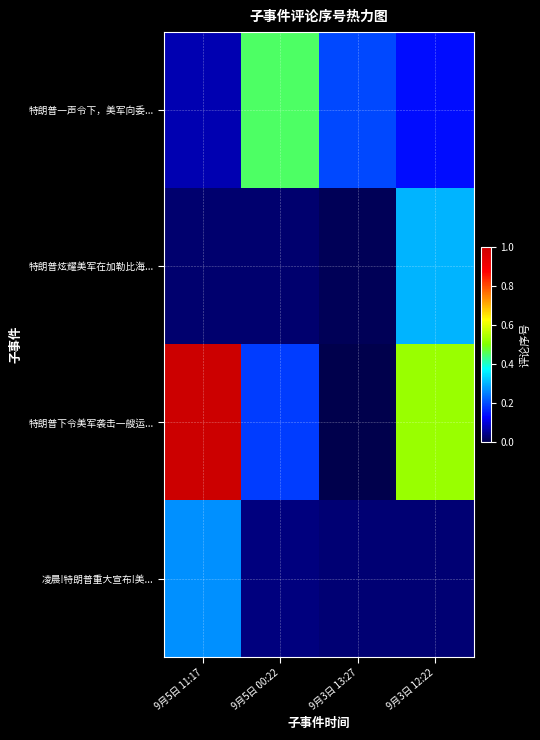

What is the difference between the highest and lowest values at 9月5日 00:22?

0.4